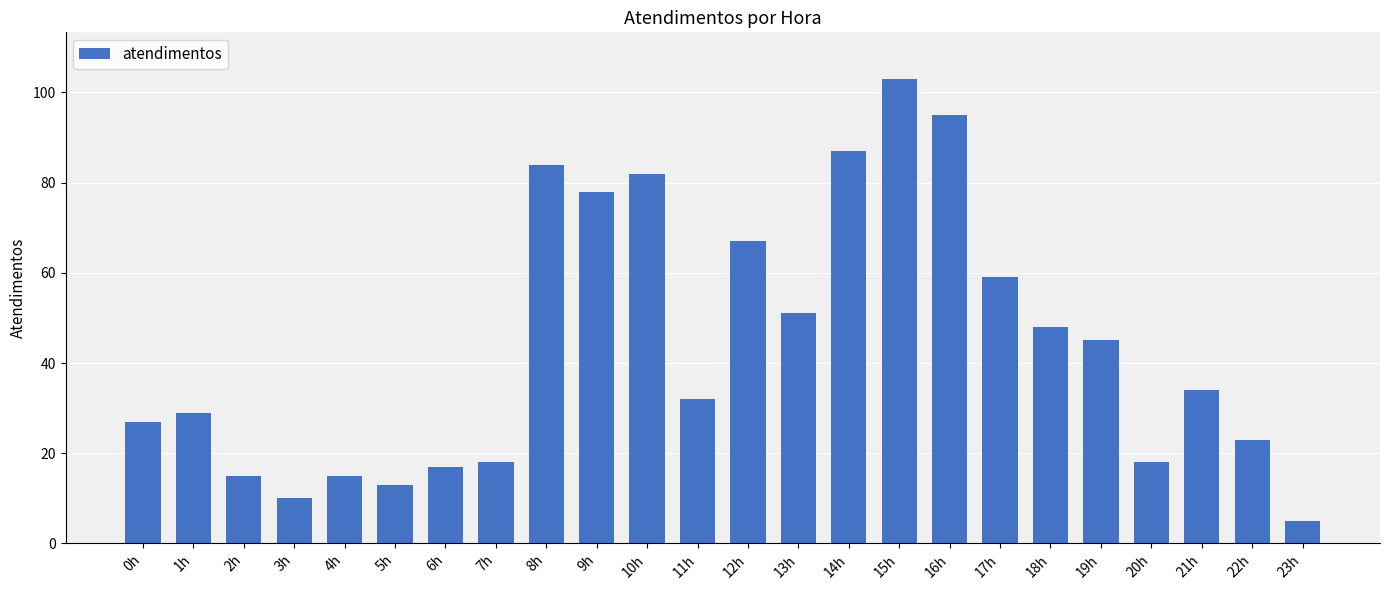

What position from the left is 14h?

15